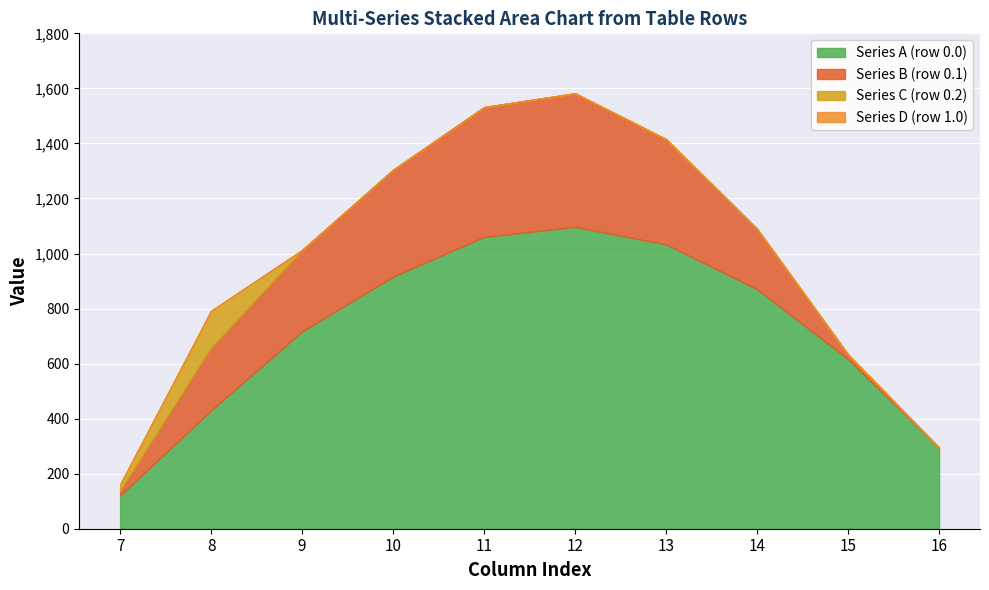

At how many categories does at least one series exceed 469?

7